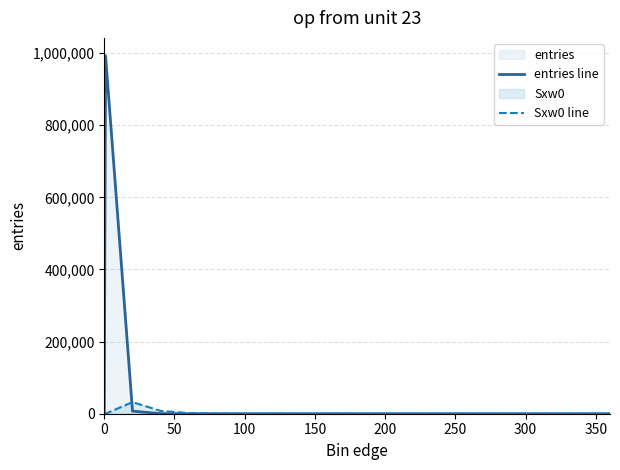

Which series has the widest spread of values?

entries line